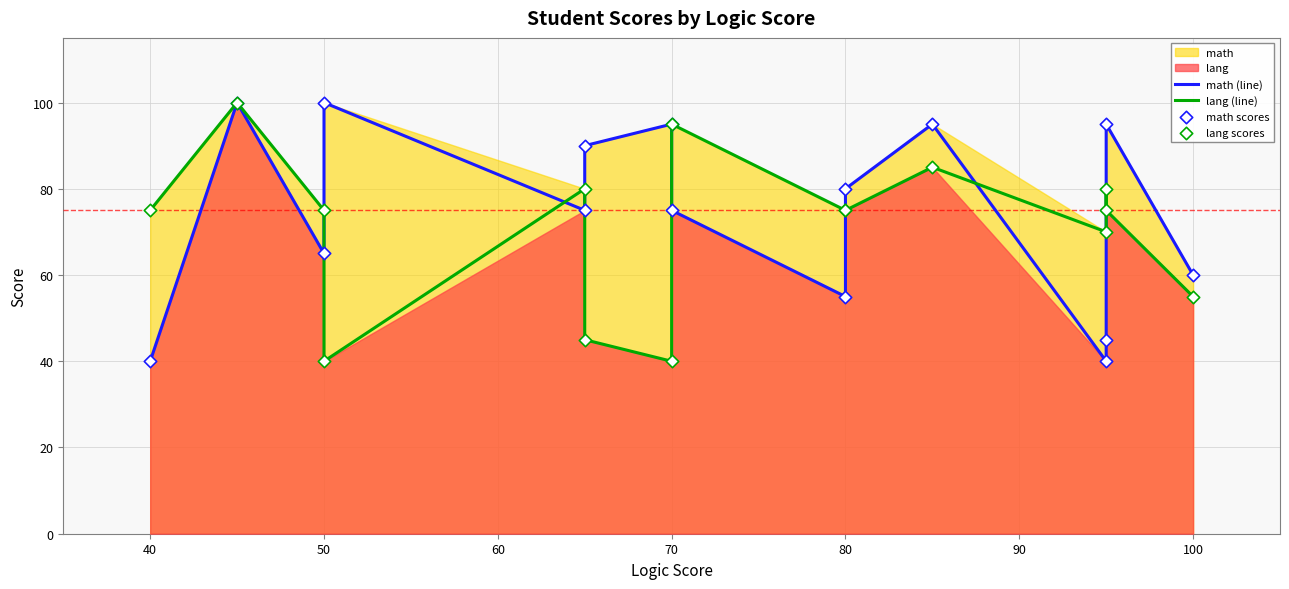

Is the value of lang (line) at 80 greater than the value of lang scores at 11?

No